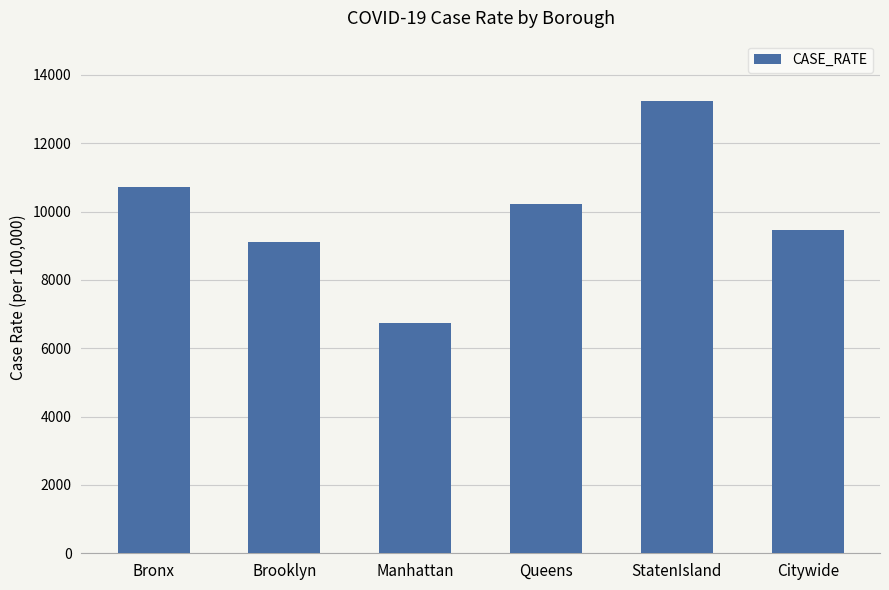

Approximately how many times larger is the value at Bronx compared to Queens?

1.0